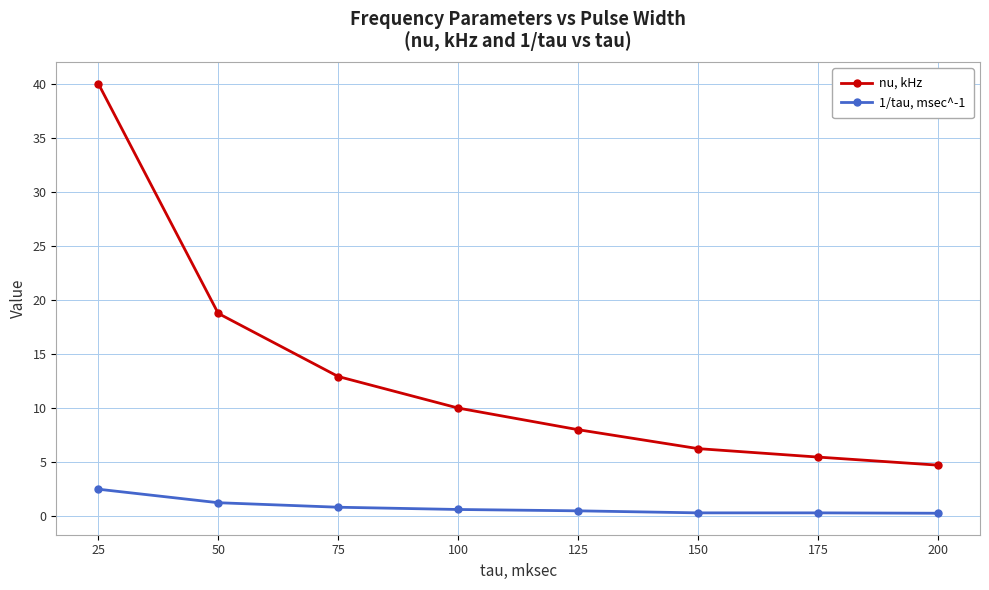

Rank the series at 100 from highest to lowest value.

nu, kHz, 1/tau, msec^-1